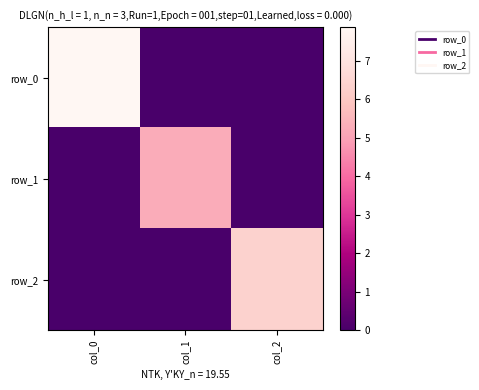

What is the total value across all series at col_2?

6.4